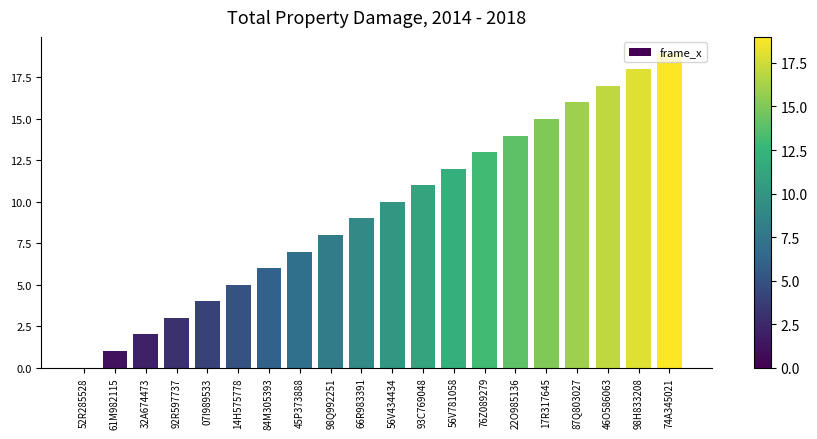

Reading left to right, transcribe all the data shown in this chart.

52R285528=0	61M982115=1	32A674473=2	92R597737=3	07I989533=4	14H575778=5	84M305393=6	45P373888=7	98Q992251=8	66R983391=9	56V434434=10	93C769048=11	56V781058=12	76Z089279=13	22O985136=14	17R317645=15	87Q803027=16	46O586063=17	98H833208=18	74A345021=19